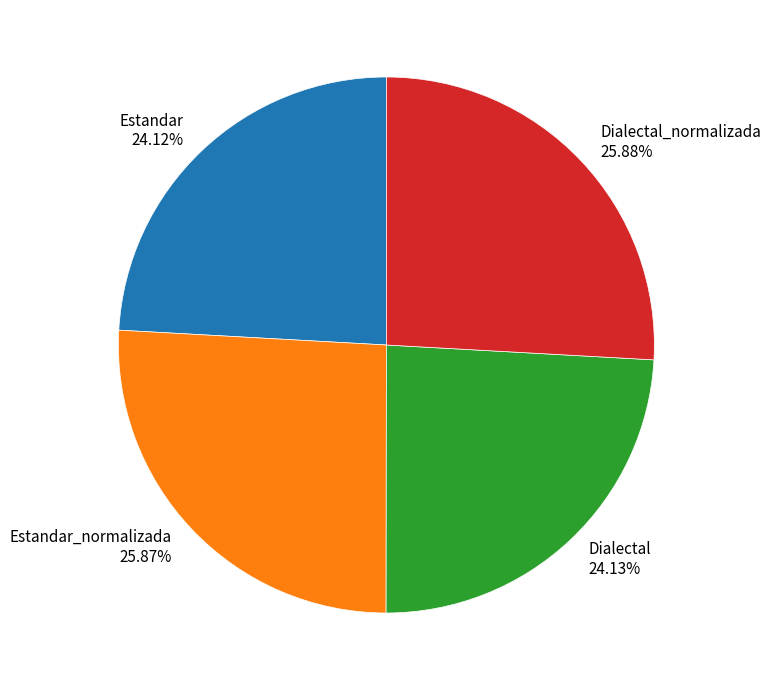

Is there any slice that represents more than half of the pie?

No